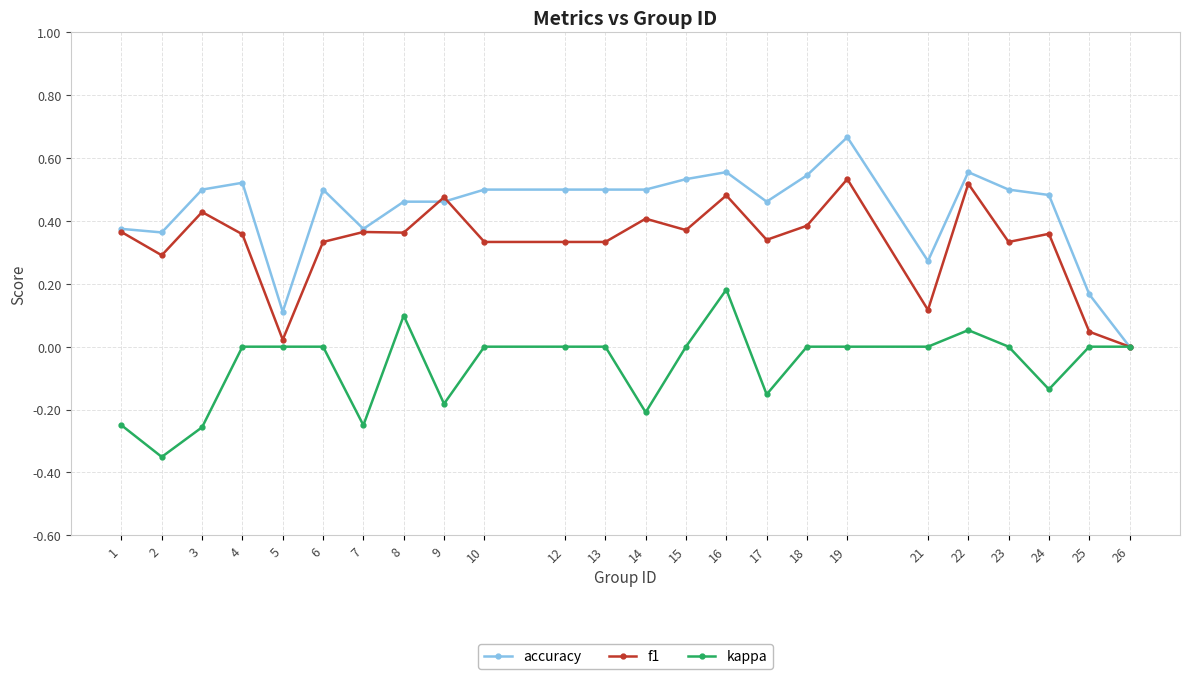

Is it true that kappa equals 0.3 at 19?

False